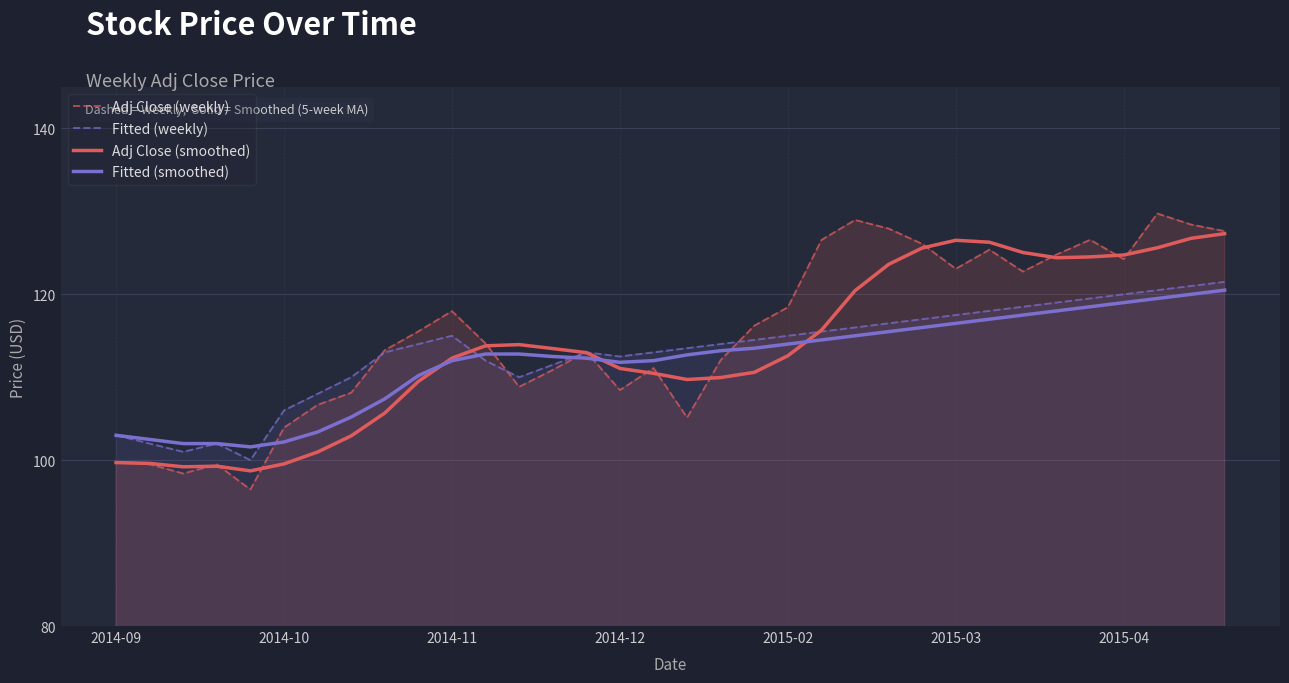

Which series has the largest range (max minus min)?

Adj Close (weekly)